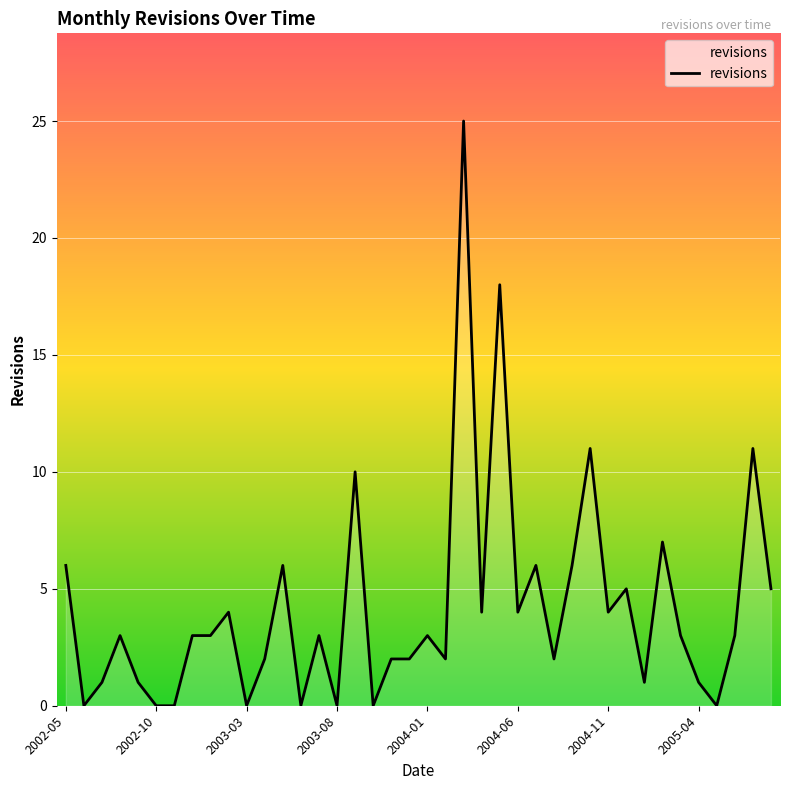

What is the greatest value displayed?

25